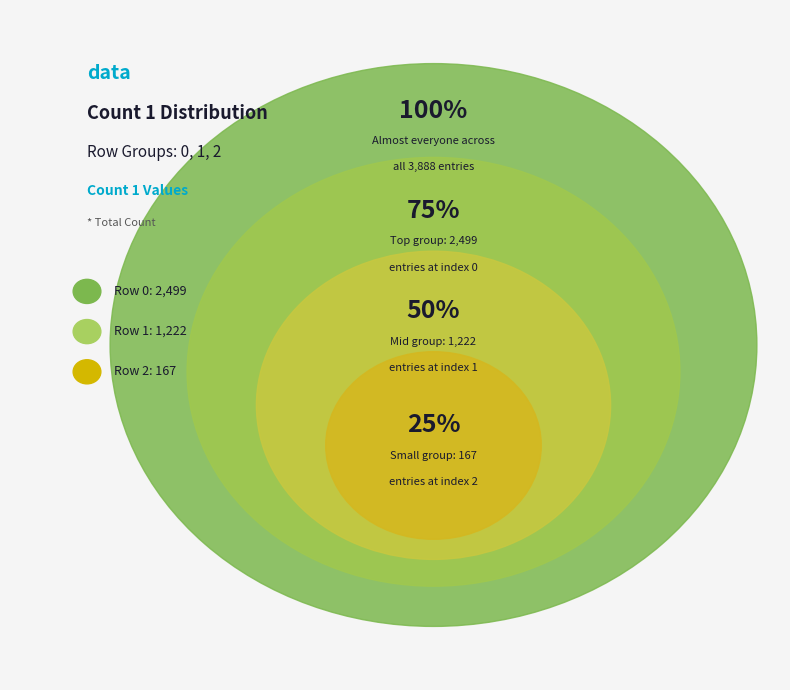

How many slices are in this pie chart?

3